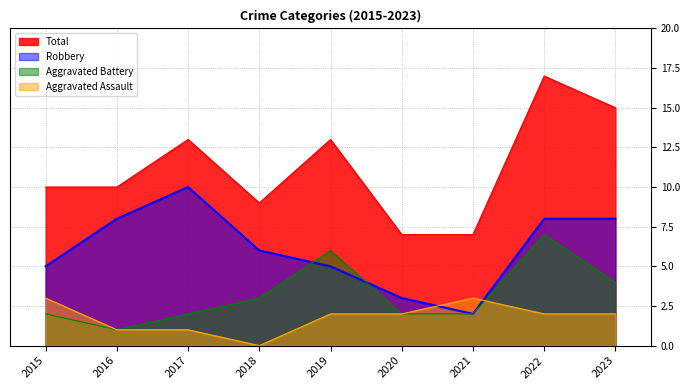

True or false: Aggravated Battery has a value of 3 at 2021.

False